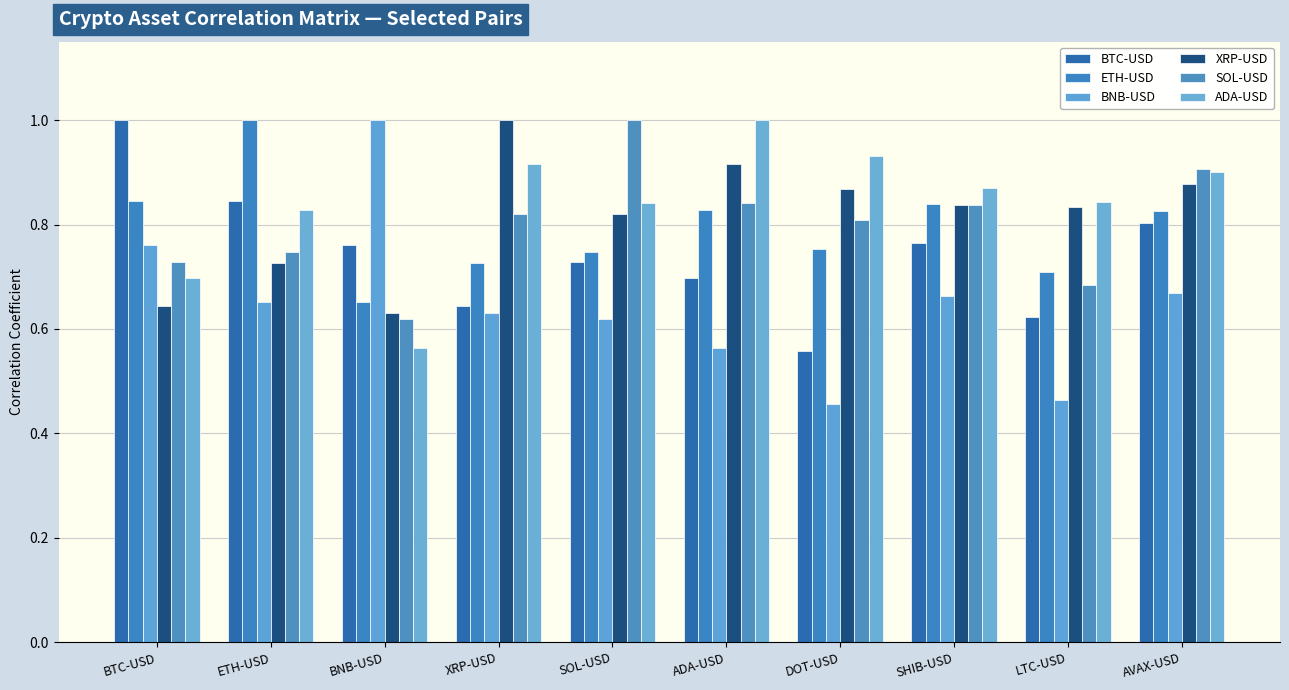

At which category is the sum across all series the highest?

AVAX-USD